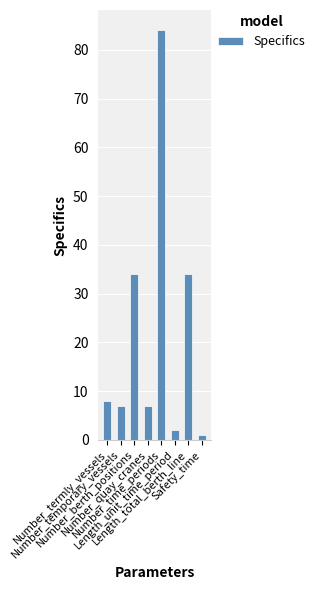

How many data points are less than 8?

4